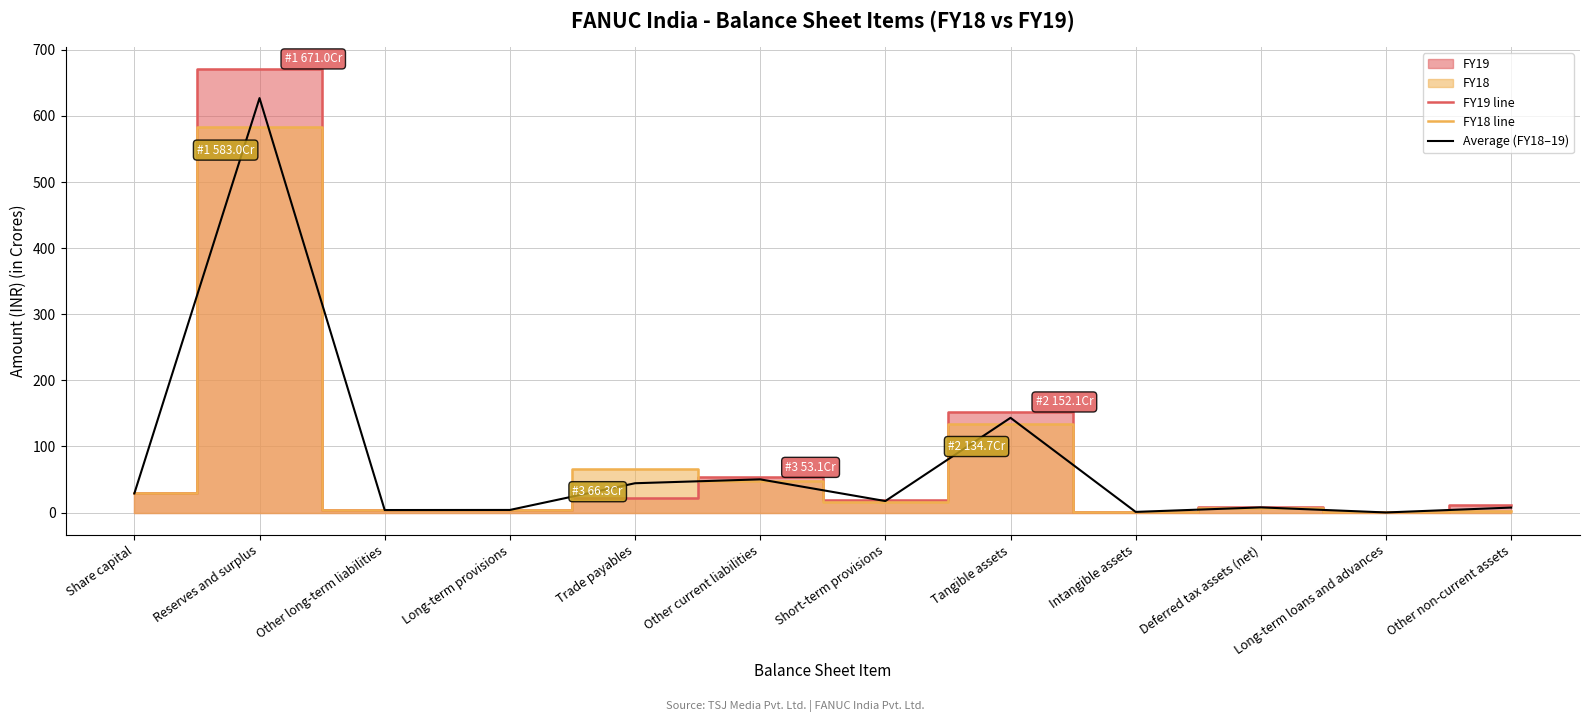

Is the value of FY19 line at Other long-term liabilities greater than the value of FY18 line at Other long-term liabilities?

Yes